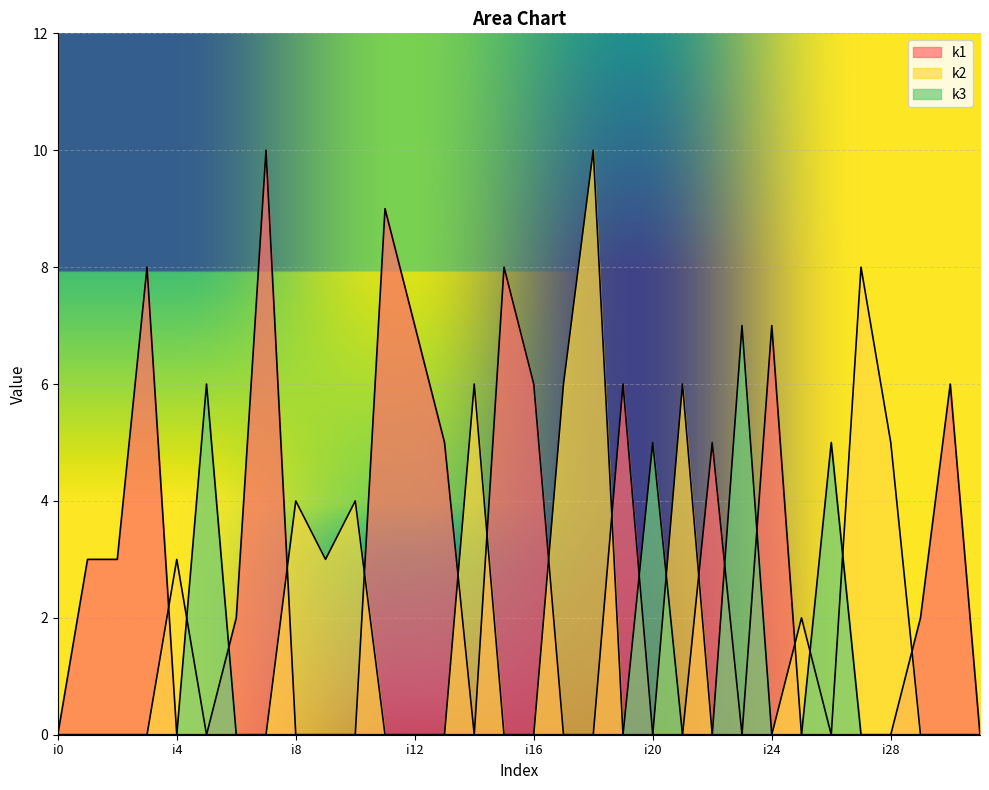

Reading right to left, what are all the values shown in this chart?

k1: i31=0	i30=6	i29=2	i28=0	i27=0	i26=0	i25=0	i24=7	i23=0	i22=5	i21=0	i20=0	i19=6	i18=0	i17=0	i16=6	i15=8	i14=0	i13=5	i12=7	i11=9	i10=0	i9=0	i8=0	i7=10	i6=2	i5=0	i4=0	i3=8	i2=3	i1=3	i0=0
k2: i31=0	i30=0	i29=0	i28=5	i27=8	i26=0	i25=2	i24=0	i23=0	i22=0	i21=6	i20=0	i19=0	i18=10	i17=6	i16=0	i15=0	i14=6	i13=0	i12=0	i11=0	i10=4	i9=3	i8=4	i7=0	i6=0	i5=0	i4=3	i3=0	i2=0	i1=0	i0=0
k3: i31=0	i30=0	i29=0	i28=0	i27=0	i26=5	i25=0	i24=0	i23=7	i22=0	i21=0	i20=5	i19=0	i18=0	i17=0	i16=0	i15=0	i14=0	i13=0	i12=0	i11=0	i10=0	i9=0	i8=0	i7=0	i6=0	i5=6	i4=0	i3=0	i2=0	i1=0	i0=0